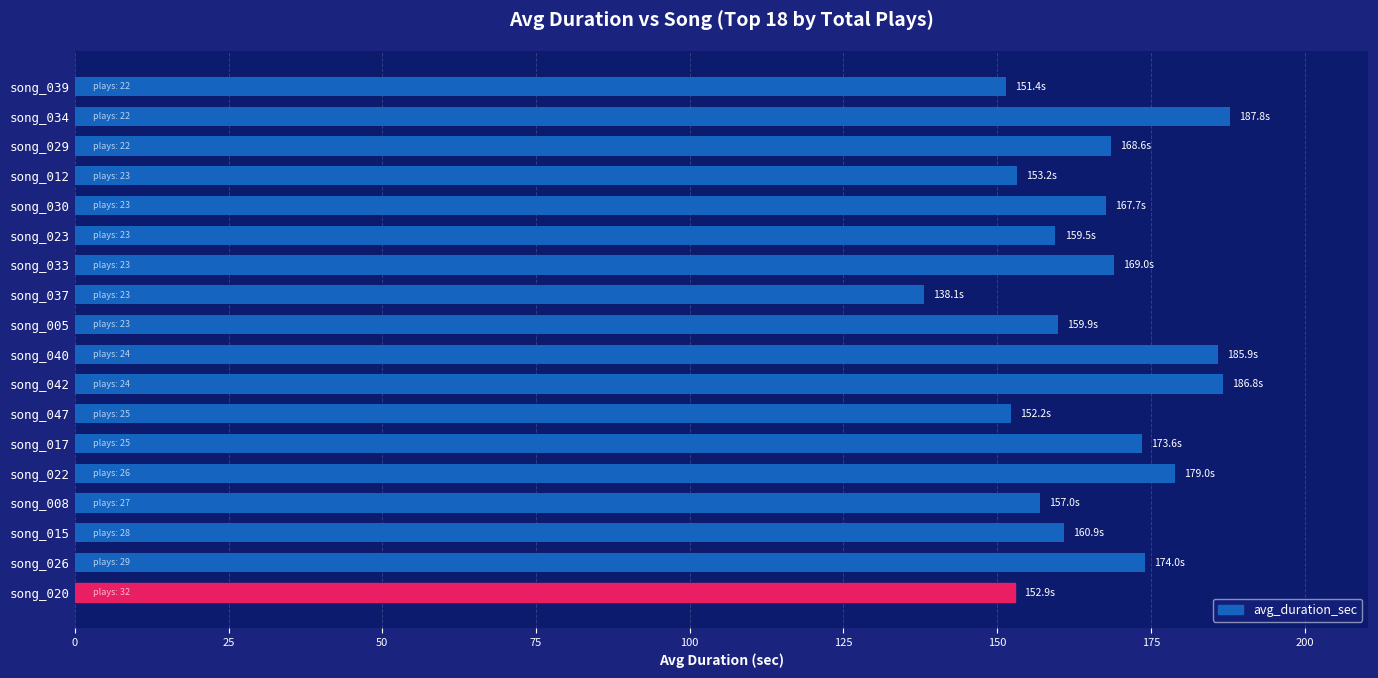

What is the sum of the values at song_030 and song_037?

305.7